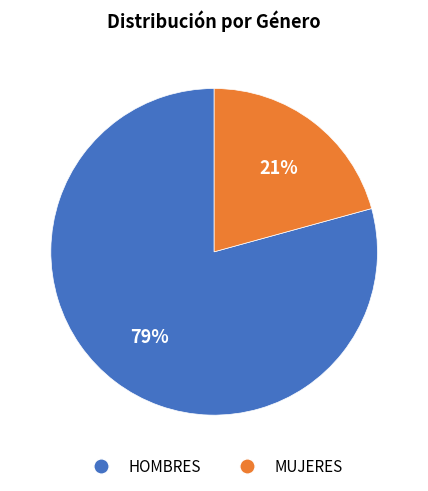

Does HOMBRES account for over 50% of the chart?

Yes